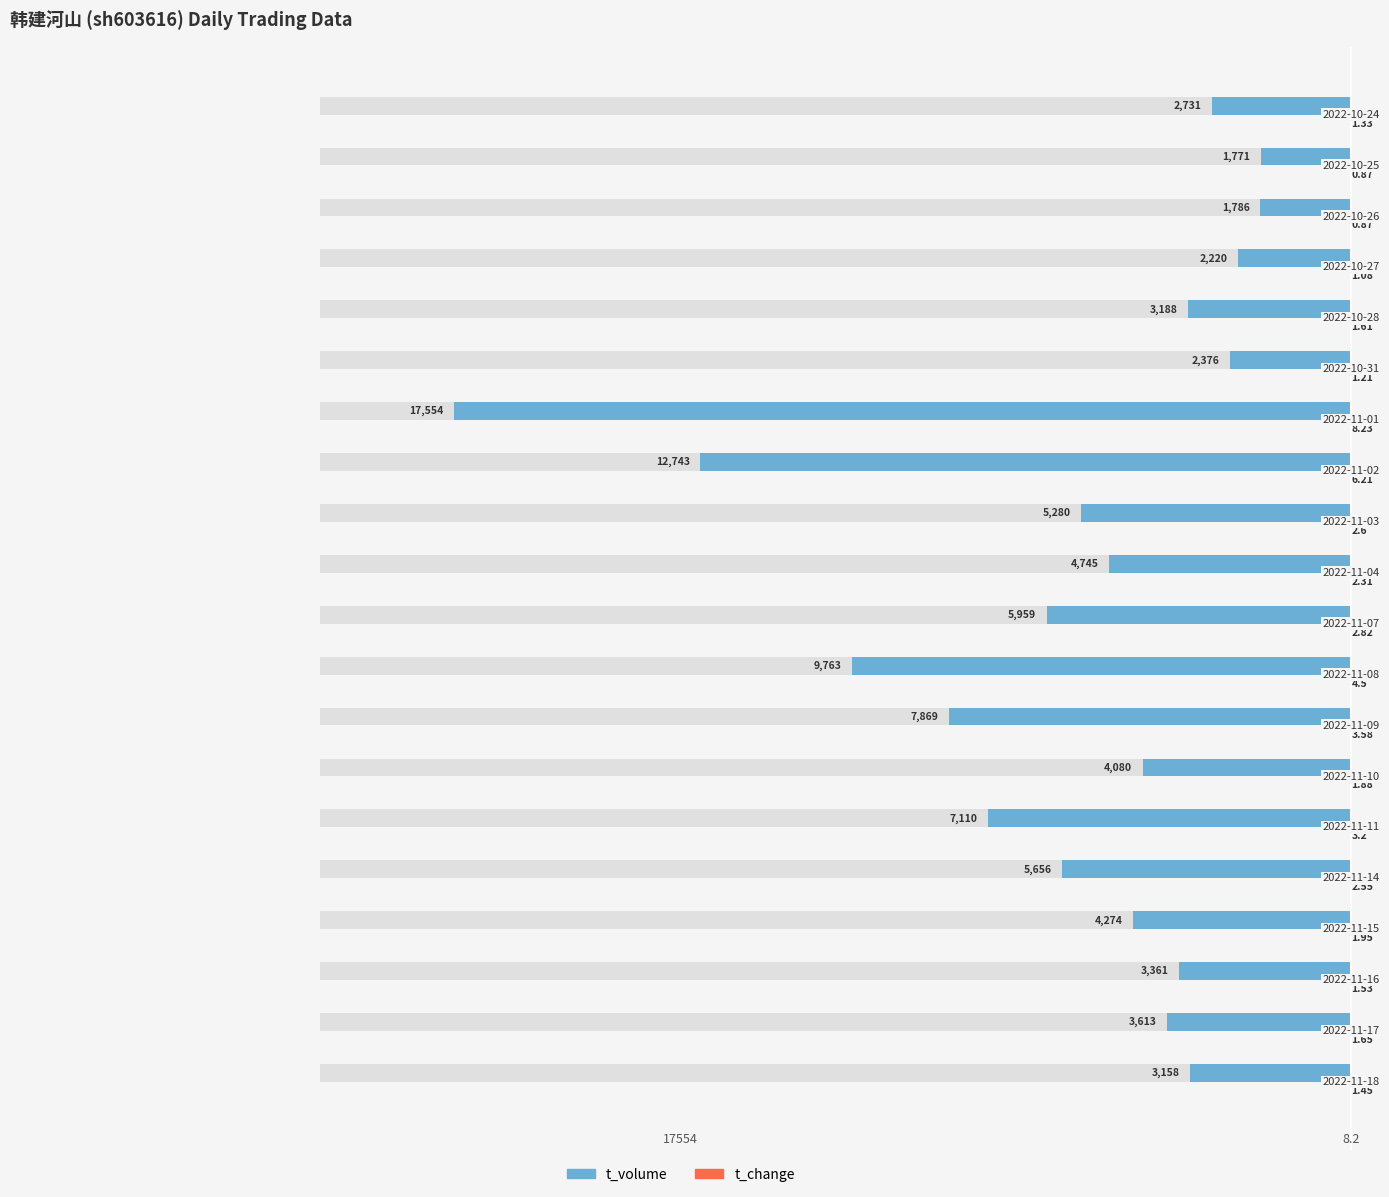

Which series has the largest total across all categories?

t_change